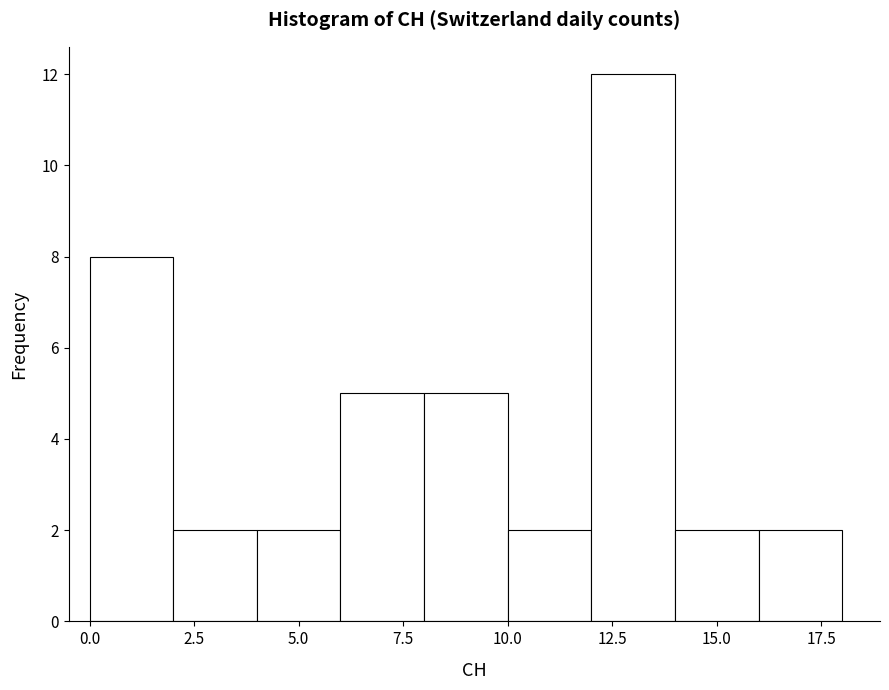

Which range on the x-axis has the tallest bar?

12 to 14